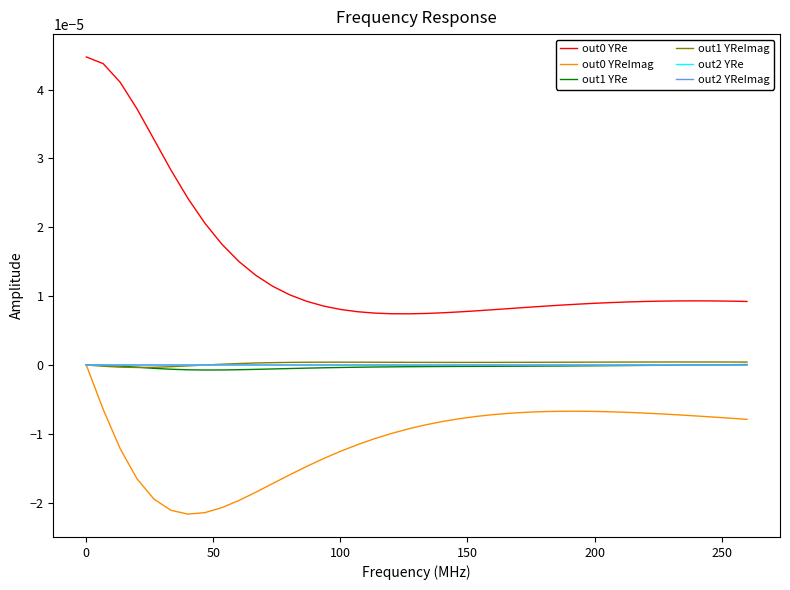

True or false: out2 YReImag and out0 YRe intersect in this chart.

False